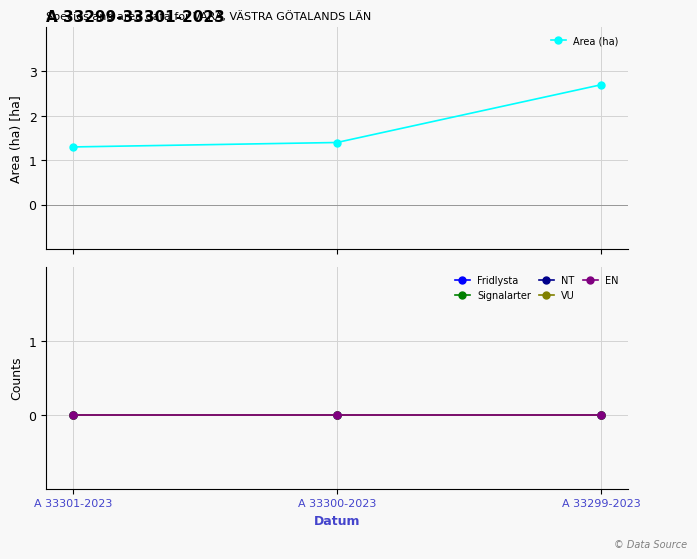

Between A 33299-2023 and A 33300-2023, which is larger?

A 33299-2023